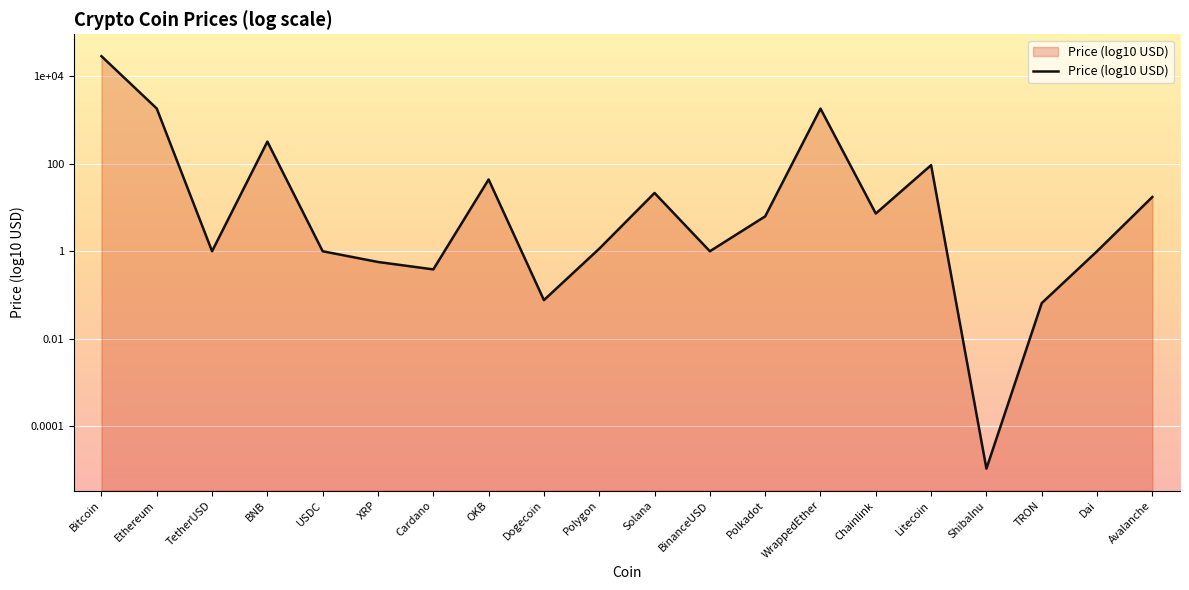

How many lines are shown in the chart?

1